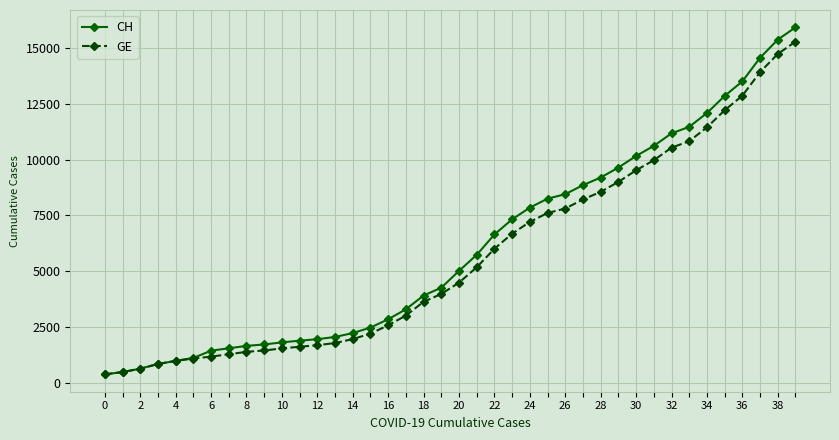

What is the difference between the second highest and second lowest values in the GE series?

14254